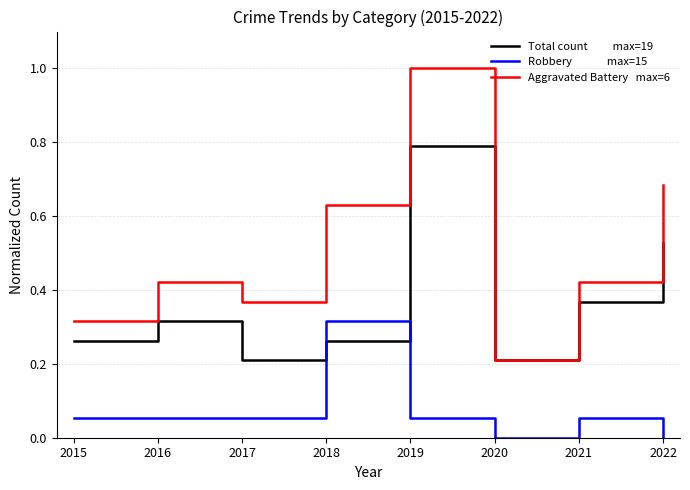

What is the maximum value shown in the chart?

1.0